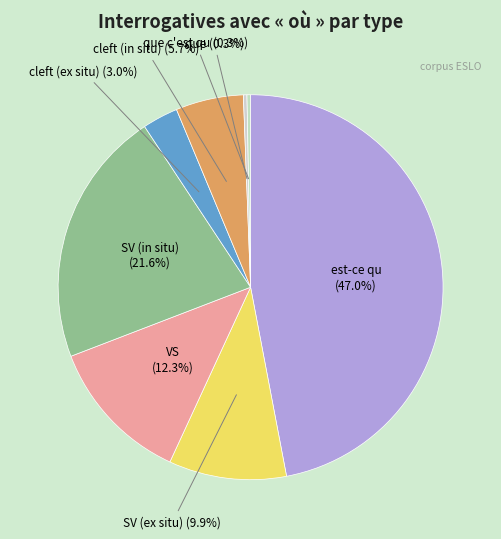

Count the number of slices in the pie.

8